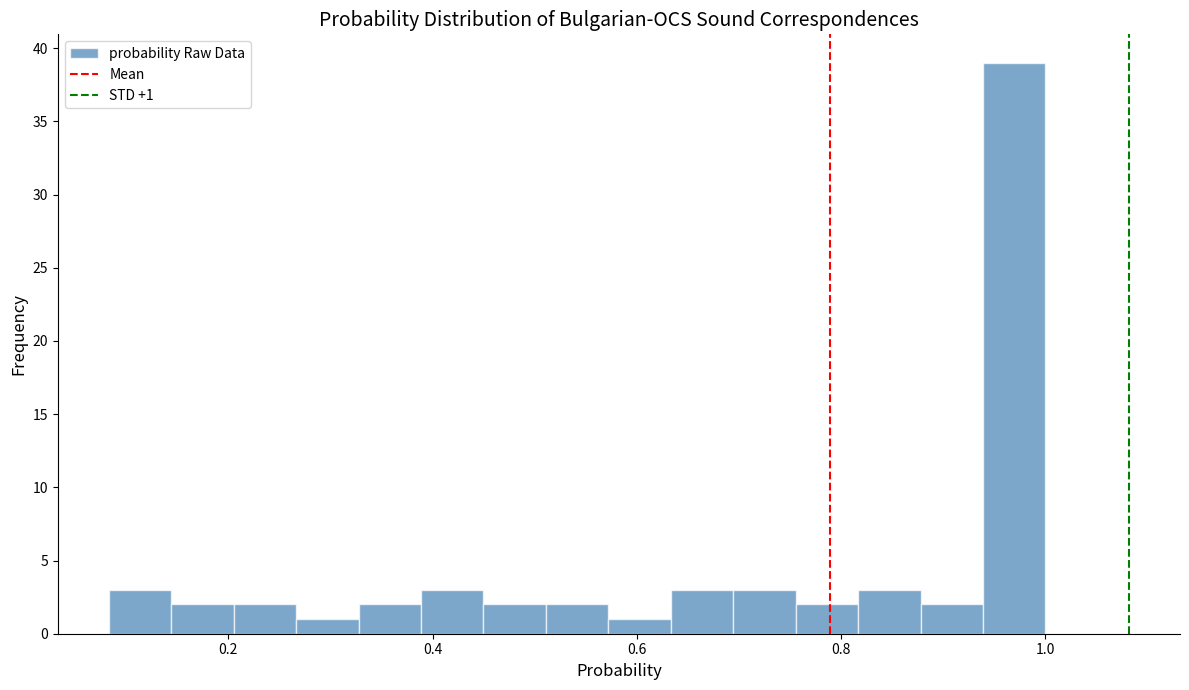

Read against the x-axis, roughly where is the centre of the tallest bar?

0.96